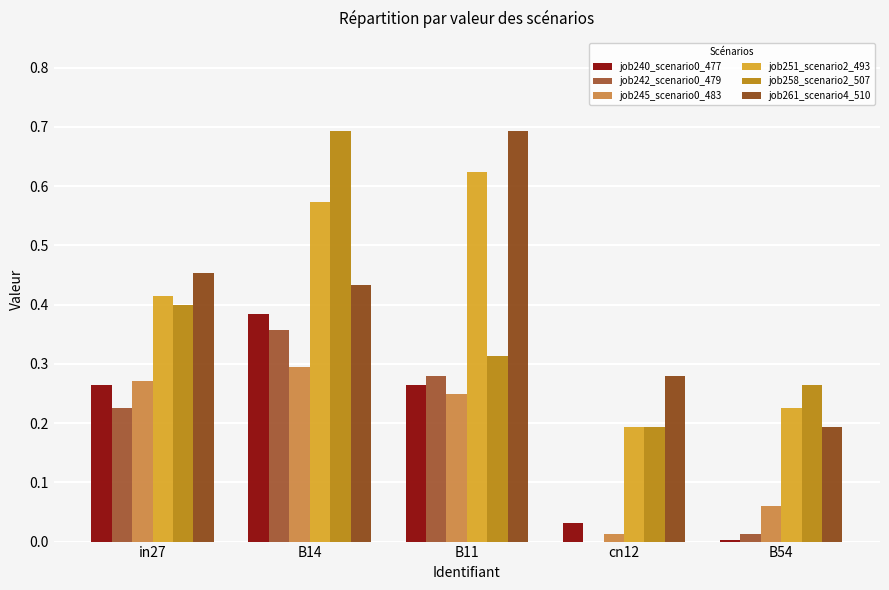

What is the label of the 2nd bar from the right?

cn12